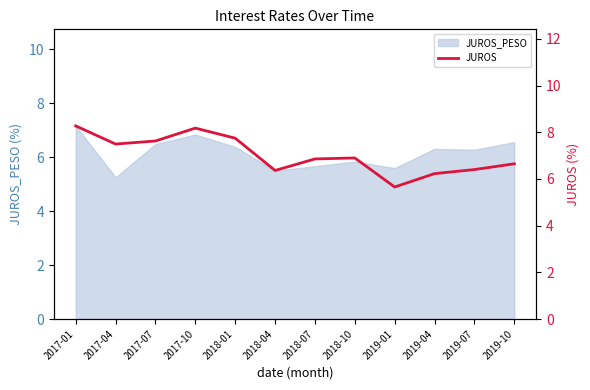

The chart shows a value of 9.4 at 2018-07. True or false?

False